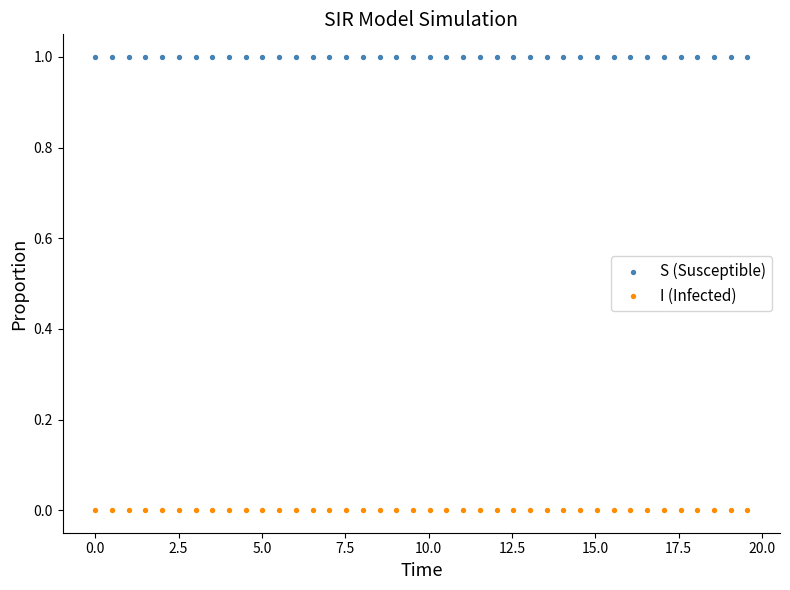

Which series contains the highest Y value?

S (Susceptible)